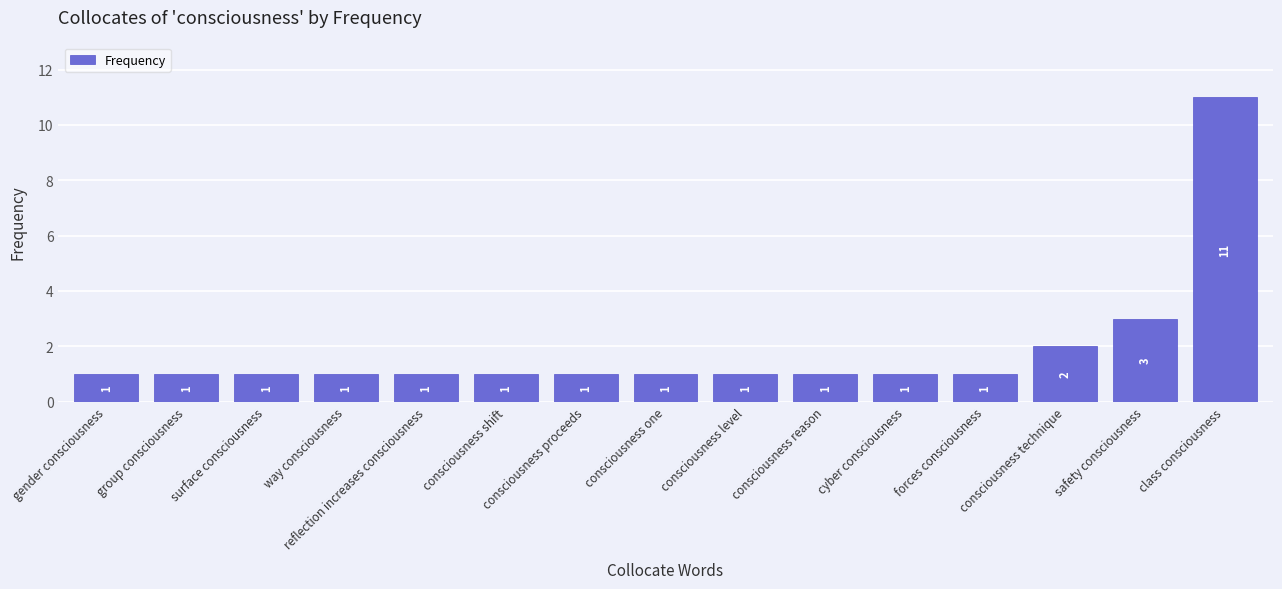

What is the label of the 14th bar from the left?

safety consciousness